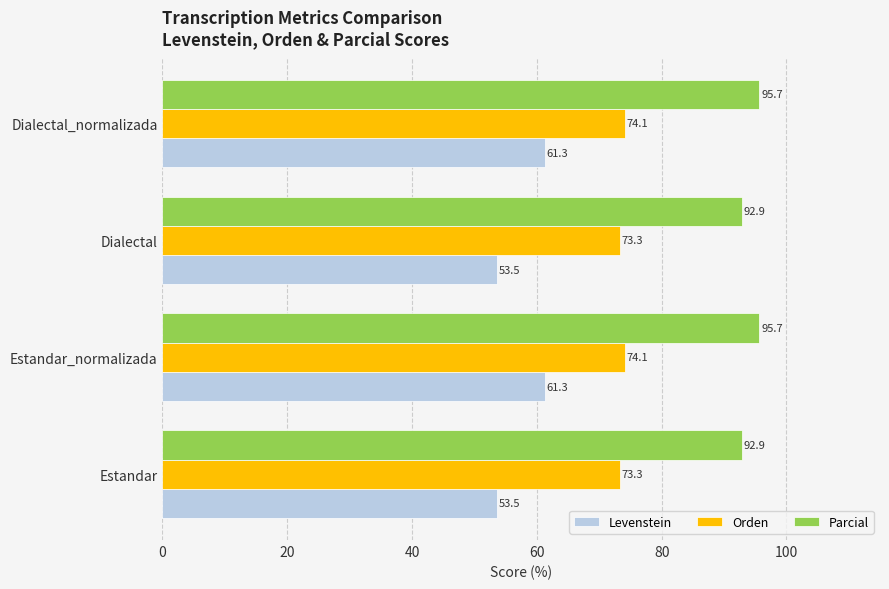

What is the sum of all Orden values?

294.7